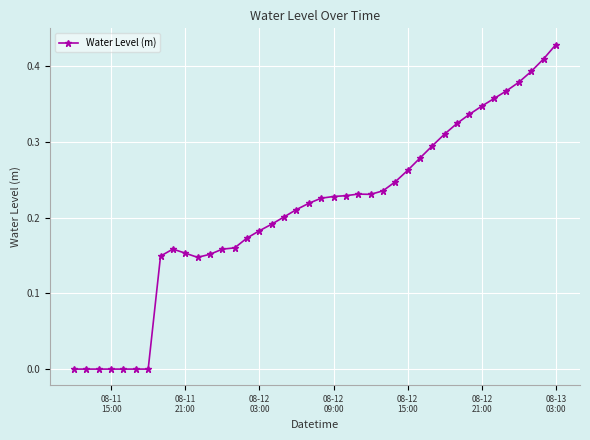

Reading right to left, transcribe all the data shown in this chart.

0.4	0.4	0.4	0.4	0.4	0.4	0.3	0.3	0.3	0.3	0.3	0.3	0.3	0.2	0.2	0.2	0.2	0.2	0.2	0.2	0.2	0.2	0.2	0.2	0.2	0.2	0.2	0.2	0.2	0.1	0.2	0.2	0.1	0.0	-0.0	-0.0	-0.0	-0.0	-0.0	-0.0